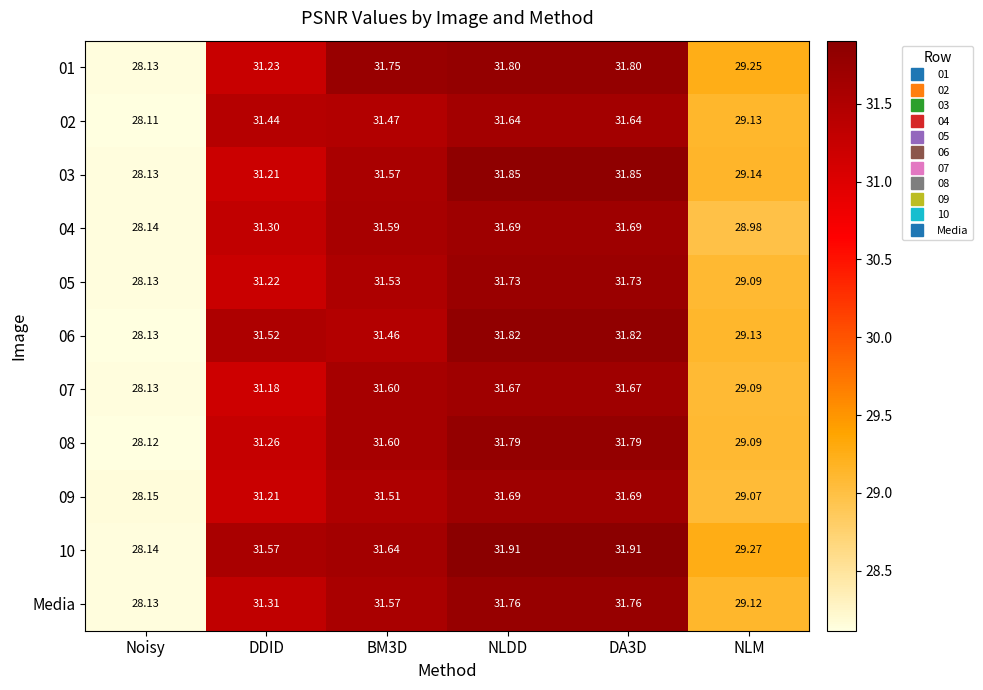

Where does the 08 series first go above 31?

DDID